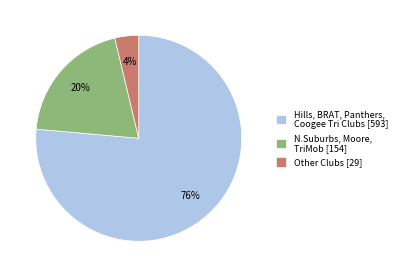

Rank the categories by value from highest to lowest.

Hills, BRAT, Panthers, Coogee Tri Clubs [593], N.Suburbs, Moore, TriMob [154], Other Clubs [29]